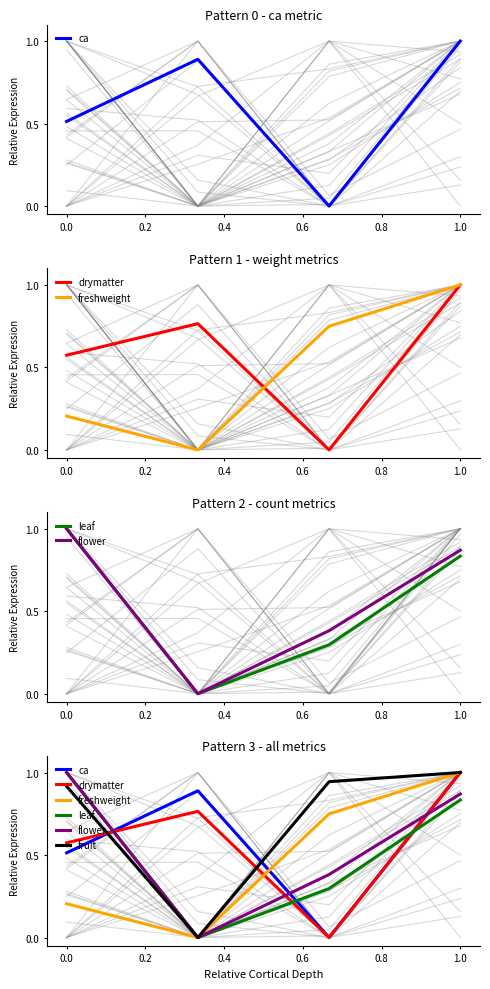

What is the difference between the second highest and minimum values in the flower series?

0.9